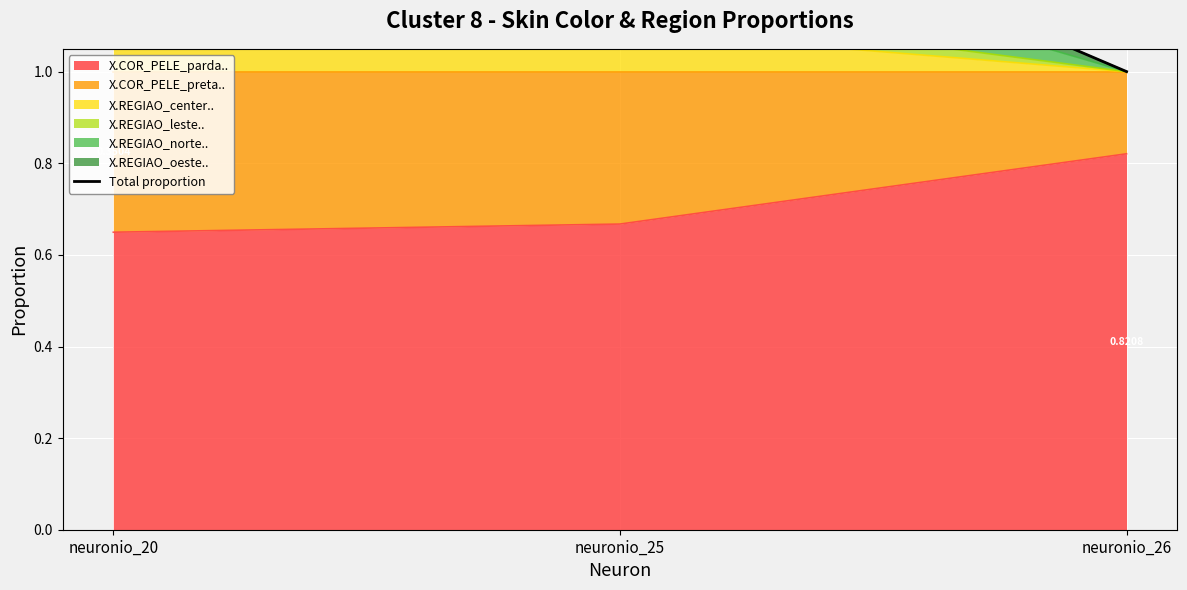

Reading left to right, transcribe all the data shown in this chart.

1.7	1.5	1.0